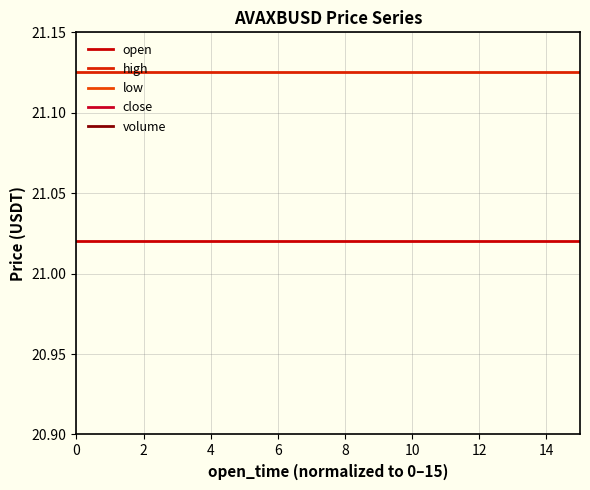

What is the approximate value of high at 14?

21.1